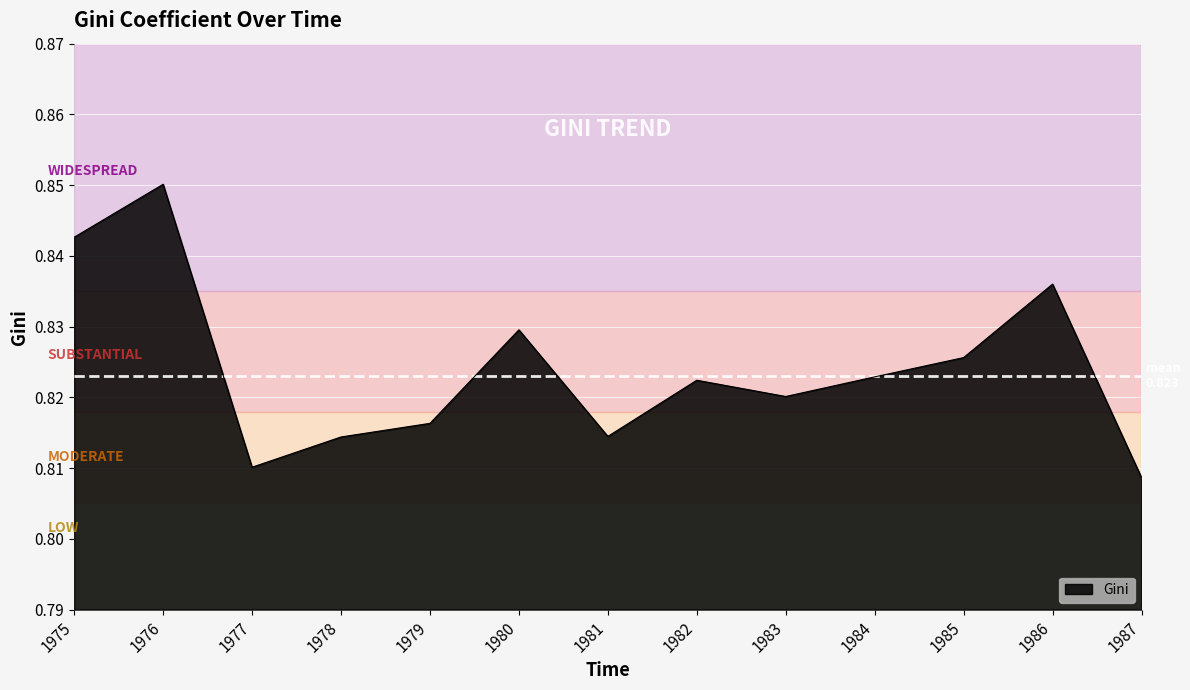

What is the sum of all values?

10.7